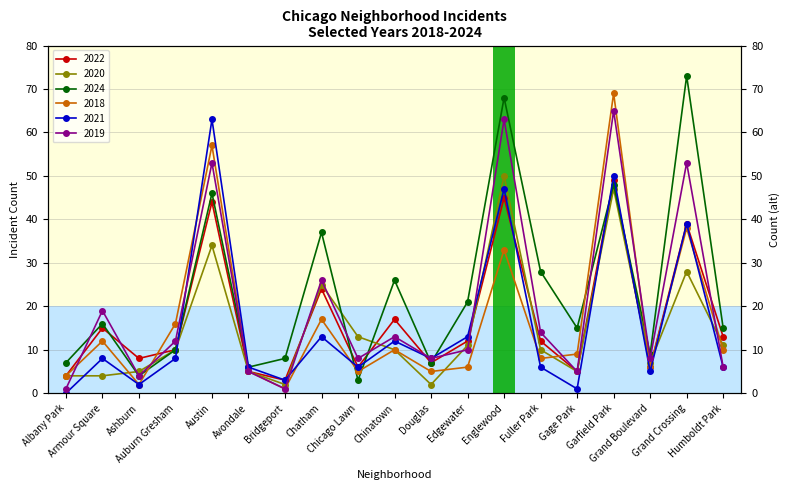

How many bars are there in each group?

6